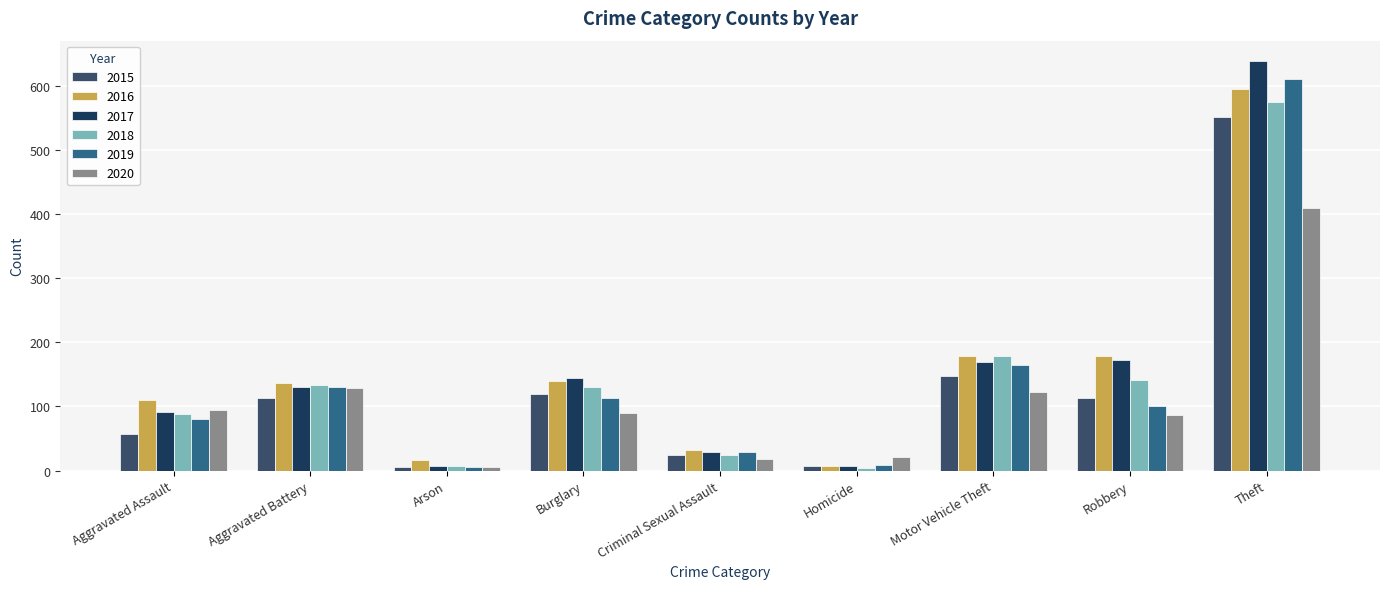

How many values in the 2016 series are below 136?

4